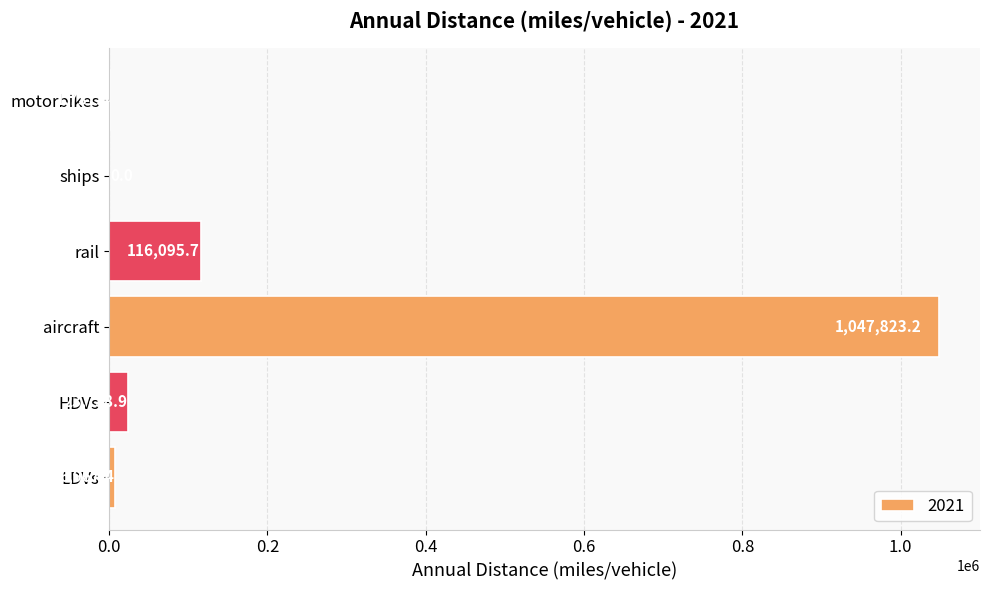

What is the sum of all values?

1196362.6